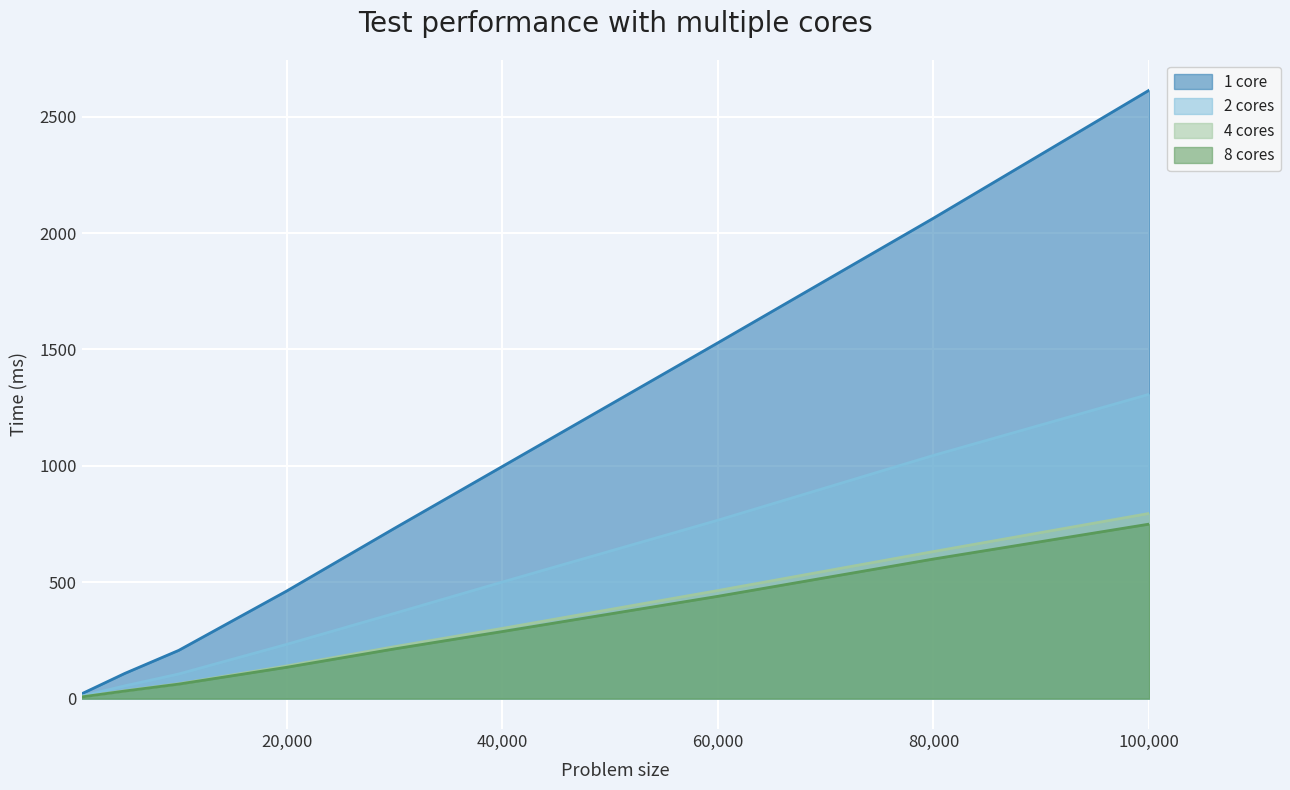

At which label does 4 cores first exceed 223?

40000